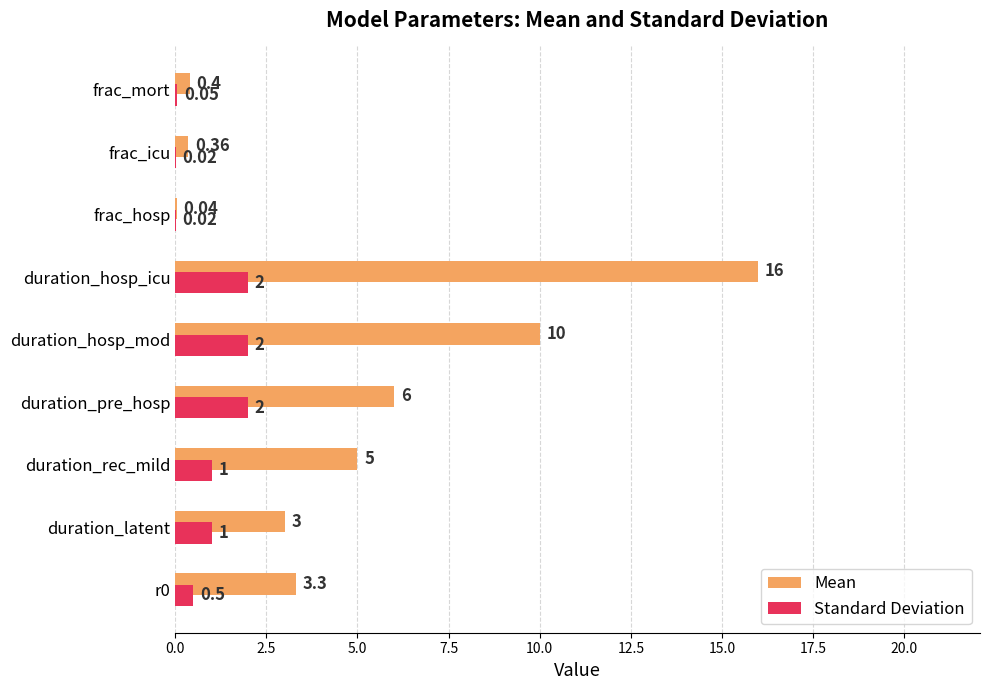

What is the greatest value displayed?

16.0